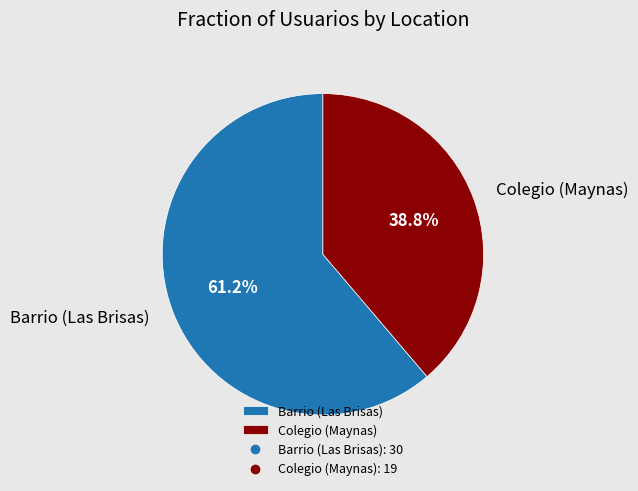

Which category has the biggest portion of the pie?

Barrio (Las Brisas)